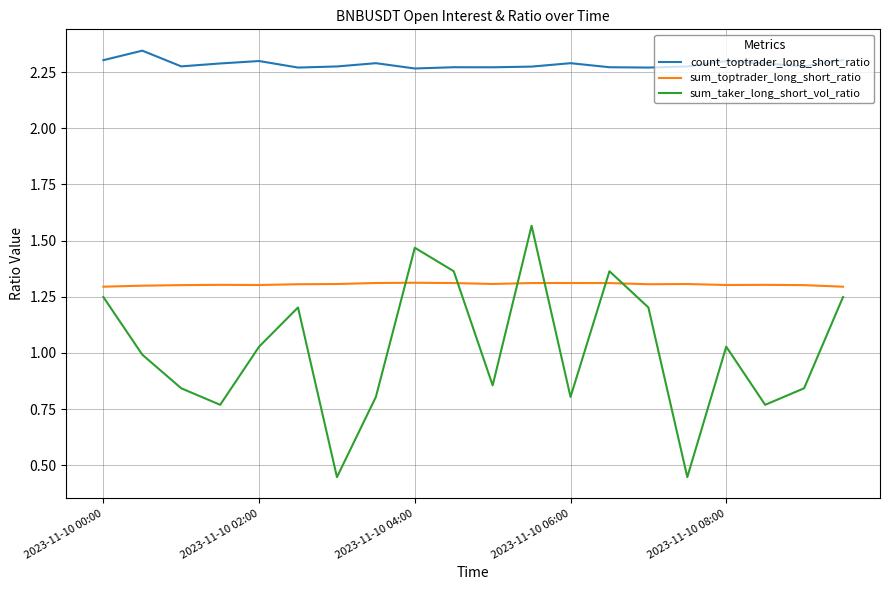

Rank the series by their maximum value, from lowest to highest.

sum_toptrader_long_short_ratio, sum_taker_long_short_vol_ratio, count_toptrader_long_short_ratio